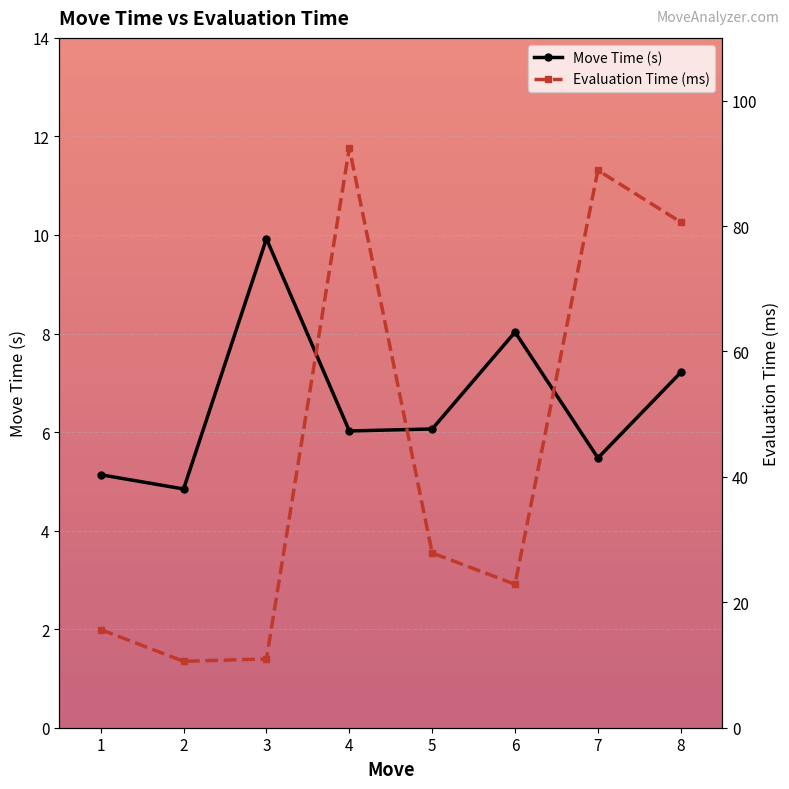

In Move Time (s), how many points are higher than both neighbors (excluding endpoints)?

2